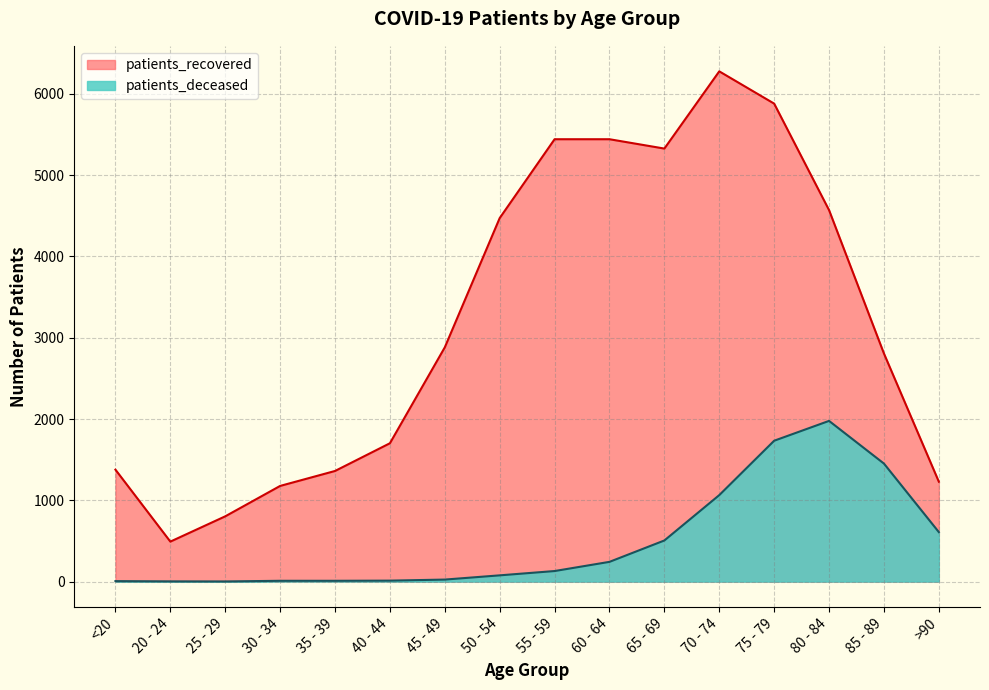

Where does the patients_recovered series first go above 2882?

50 - 54